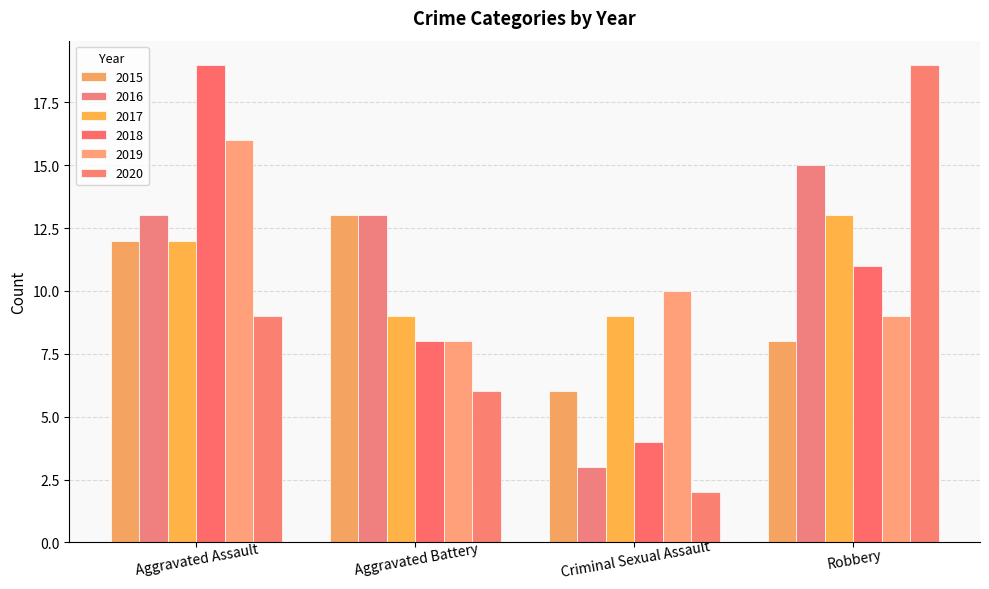

Which series has the largest total across all categories?

2016